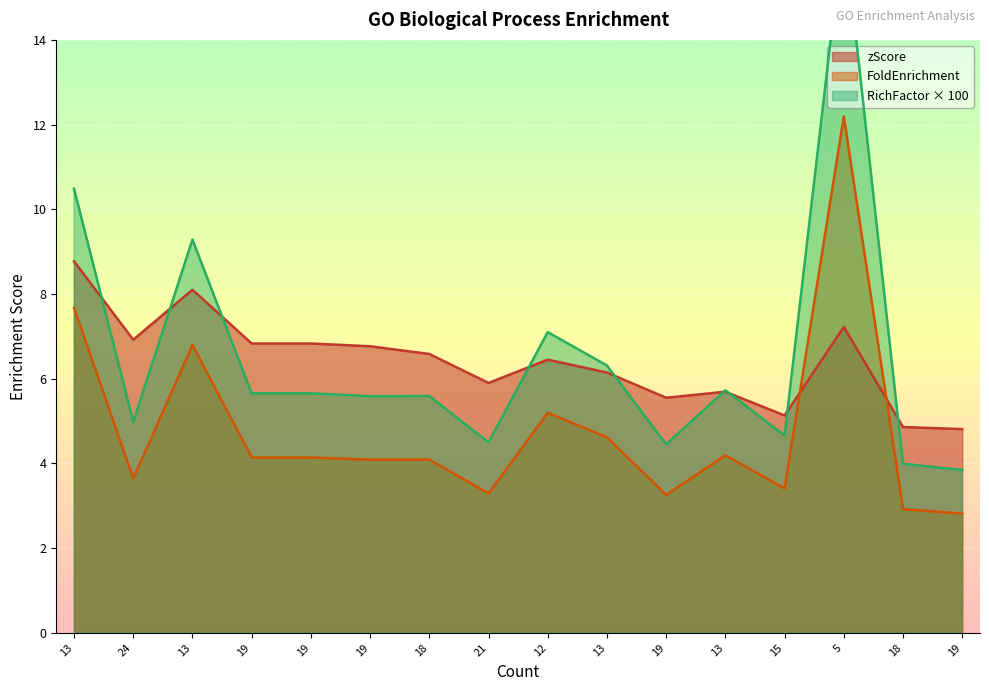

At which category is the sum across all series the highest?

5